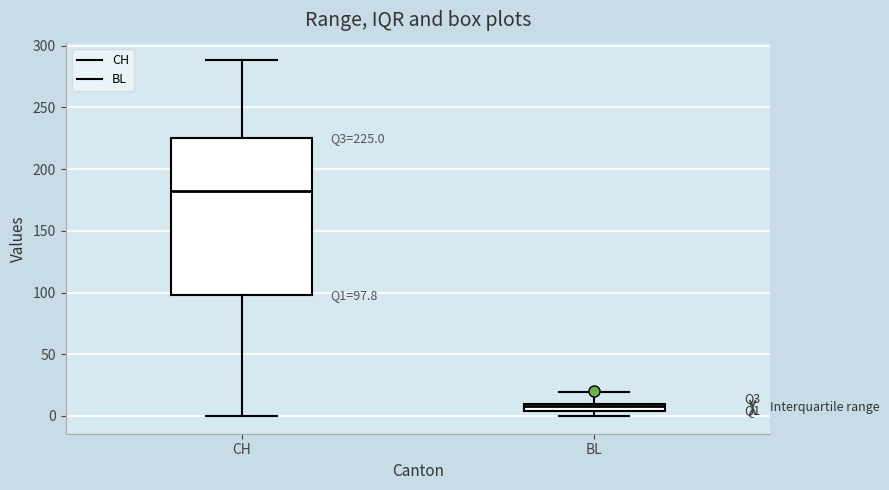

Comparing the boxes themselves (not the whiskers), which one is the tallest?

CH